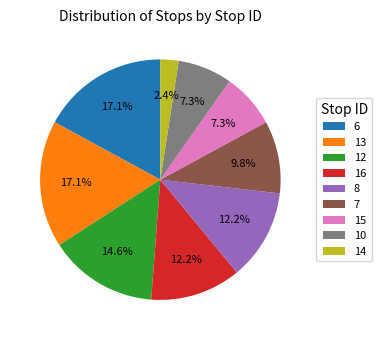

Is there a majority slice in this chart?

No